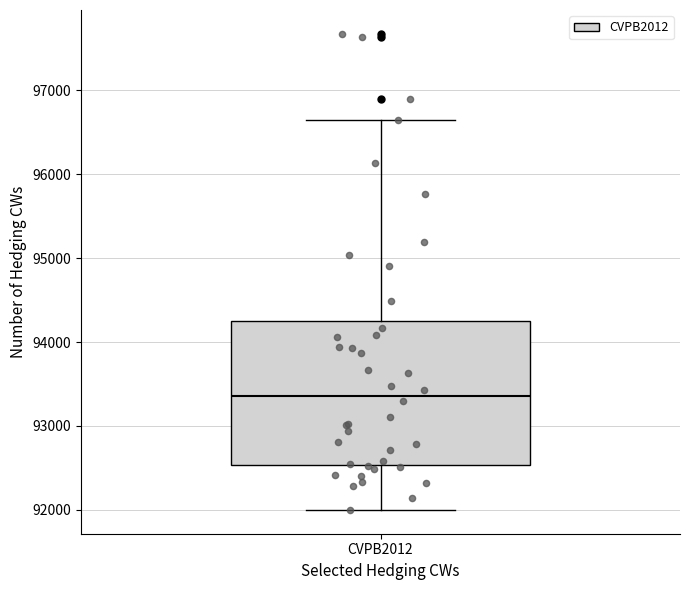

Read this box plot against the y-axis: the position of the median line, the range covered by the box, and the ends of both whiskers. The values are not printed on the chart, so give them approximately, as read against the axis.

median 93400, box 92500 to 94200, whiskers 92000 to 96600